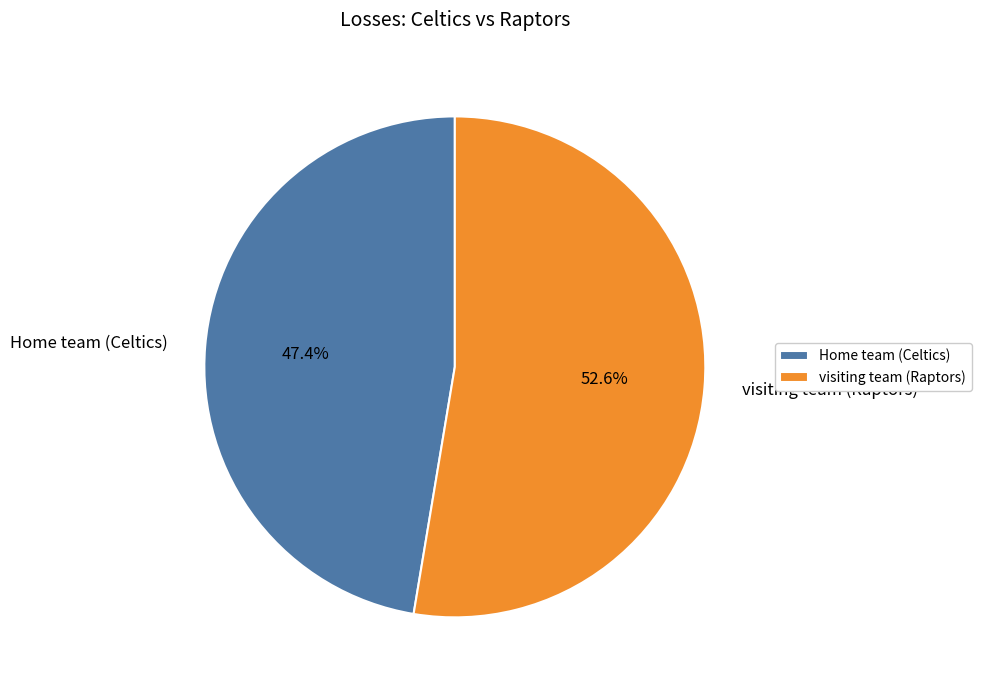

Does visiting team (Raptors) represent more than half of the total?

Yes